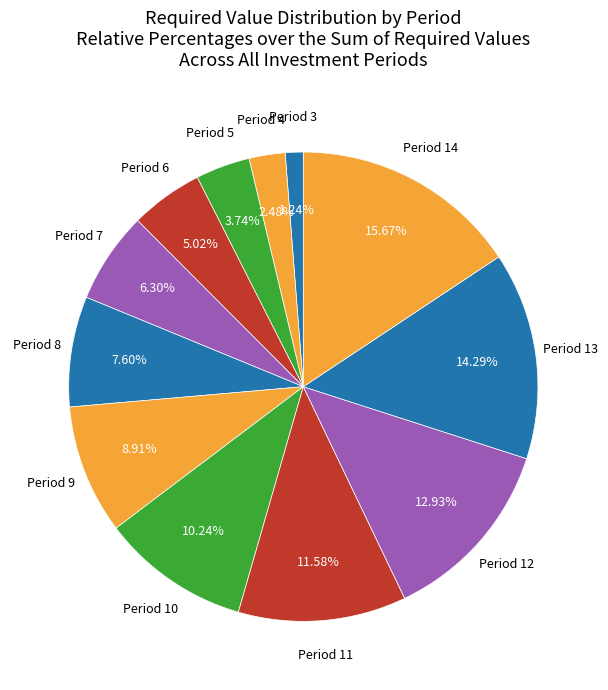

How many slices are in this pie chart?

12